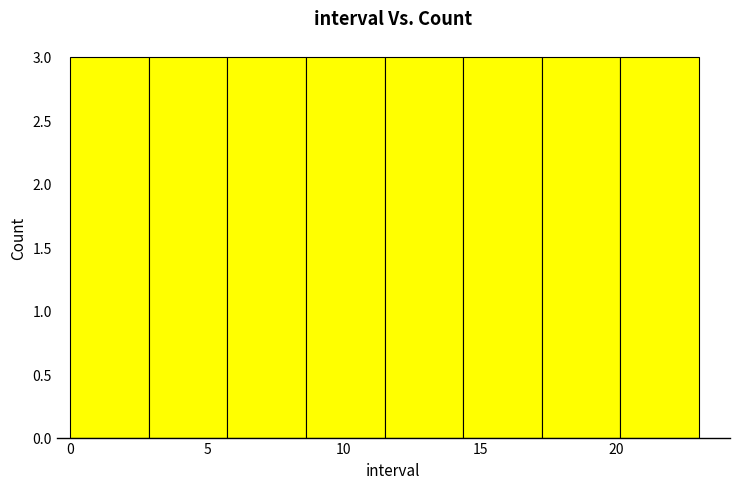

Reading left to right, transcribe this chart: for each bar, give the range it covers on the x-axis and its height. Neither the bar edges nor the heights are printed on the chart, so give them approximately, as read against the axes.

0.0 to 3.0: 3
3.0 to 6.0: 3
6.0 to 8.5: 3
8.5 to 11.5: 3
11.5 to 14.5: 3
14.5 to 17.5: 3
17.5 to 20.0: 3
20.0 to 23.0: 3